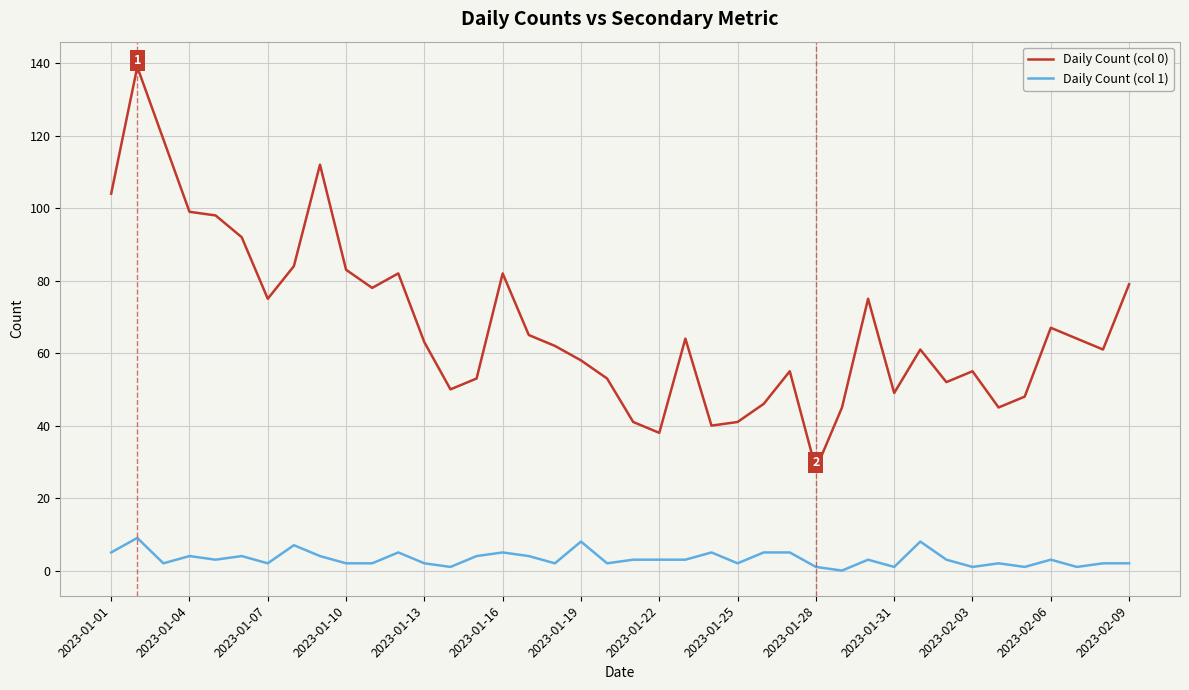

What is the greatest value displayed?

139